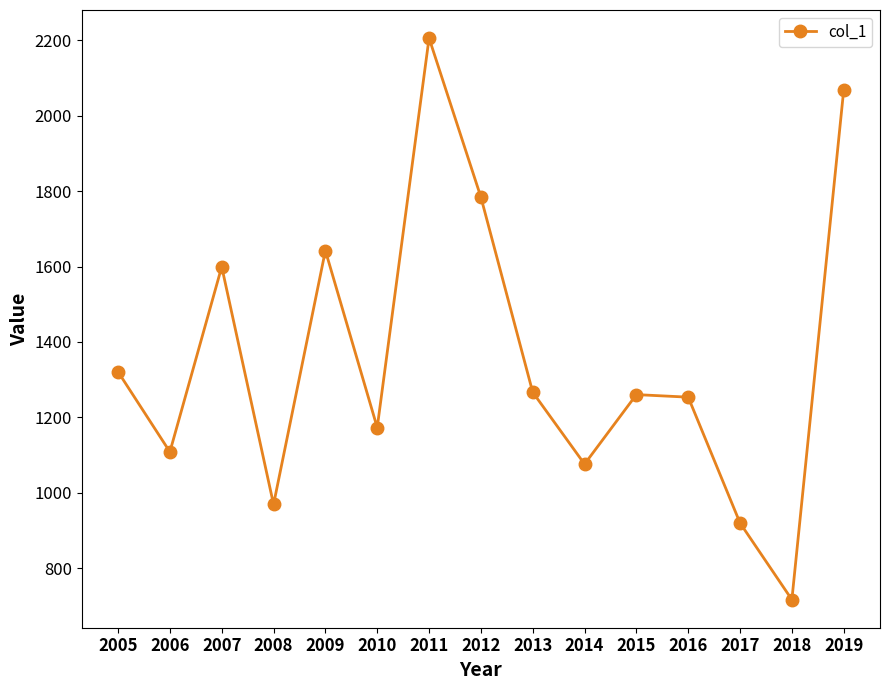

True or false: the data has more than 1 interior local peaks.

True